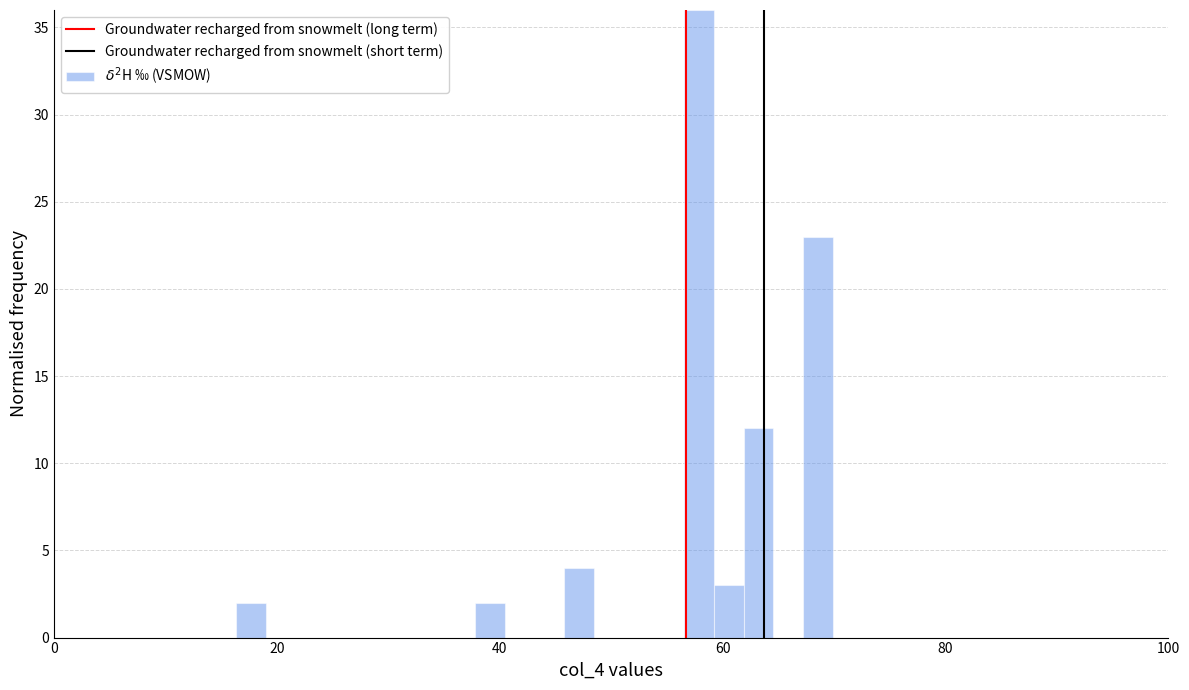

Read against the x-axis, roughly where is the centre of the tallest bar?

58